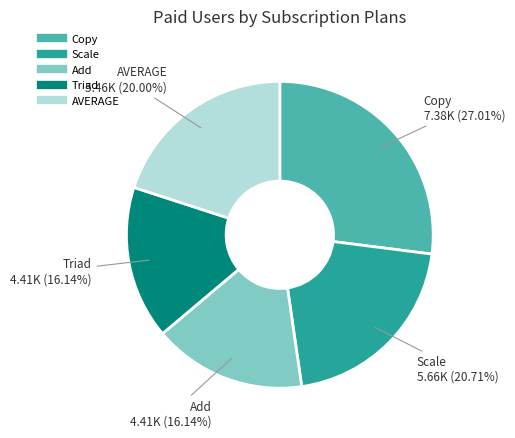

What portion of the pie excludes Copy?

73.0%